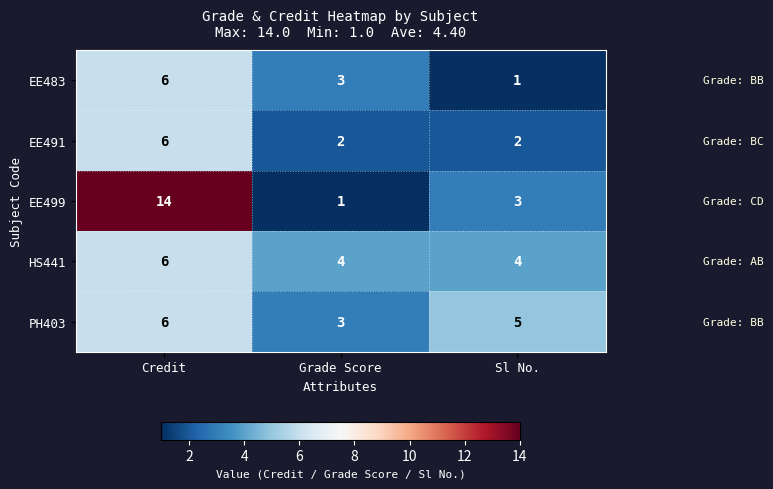

How many PH403 values are between 3 and 6?

3